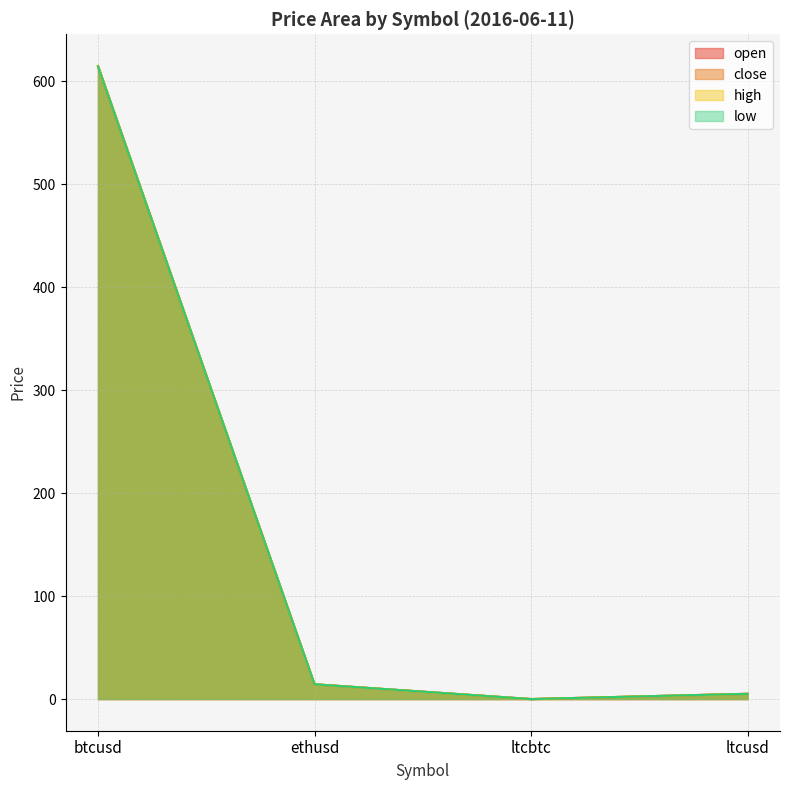

Which series has the largest range (max minus min)?

high